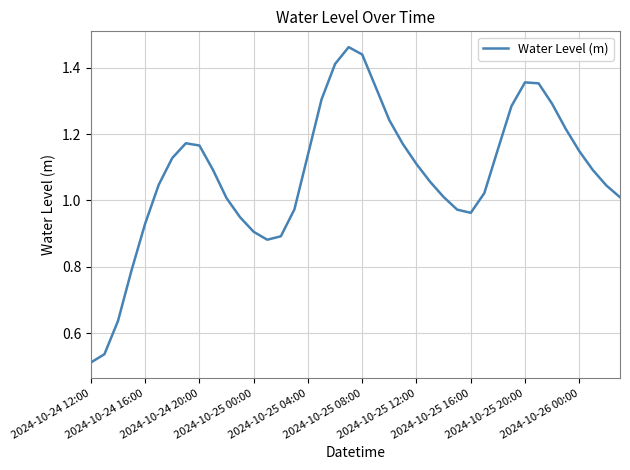

Does the chart have visible grid lines?

Yes